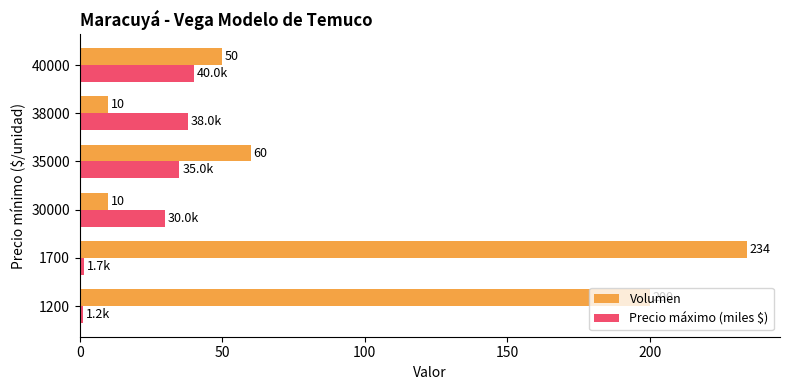

What is the total value across all series at 40000?

90.0